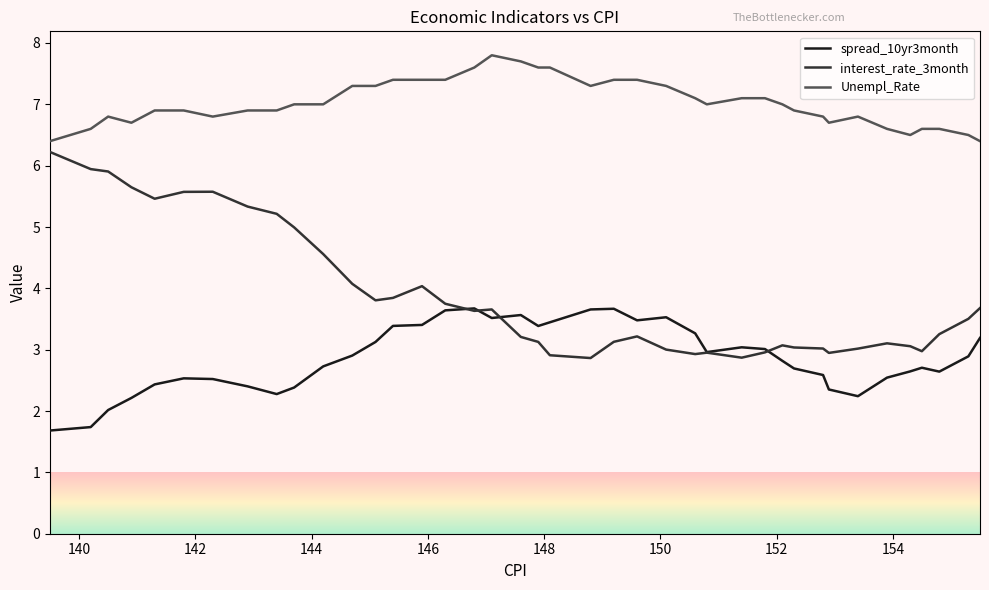

True or false: Unempl_Rate and interest_rate_3month cross at least once.

False